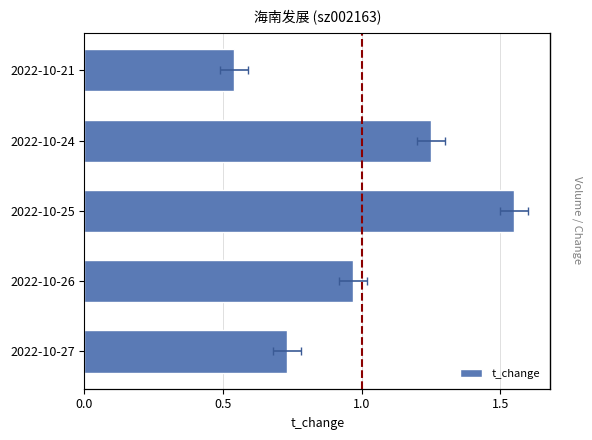

What position from the right is 0.0?

5